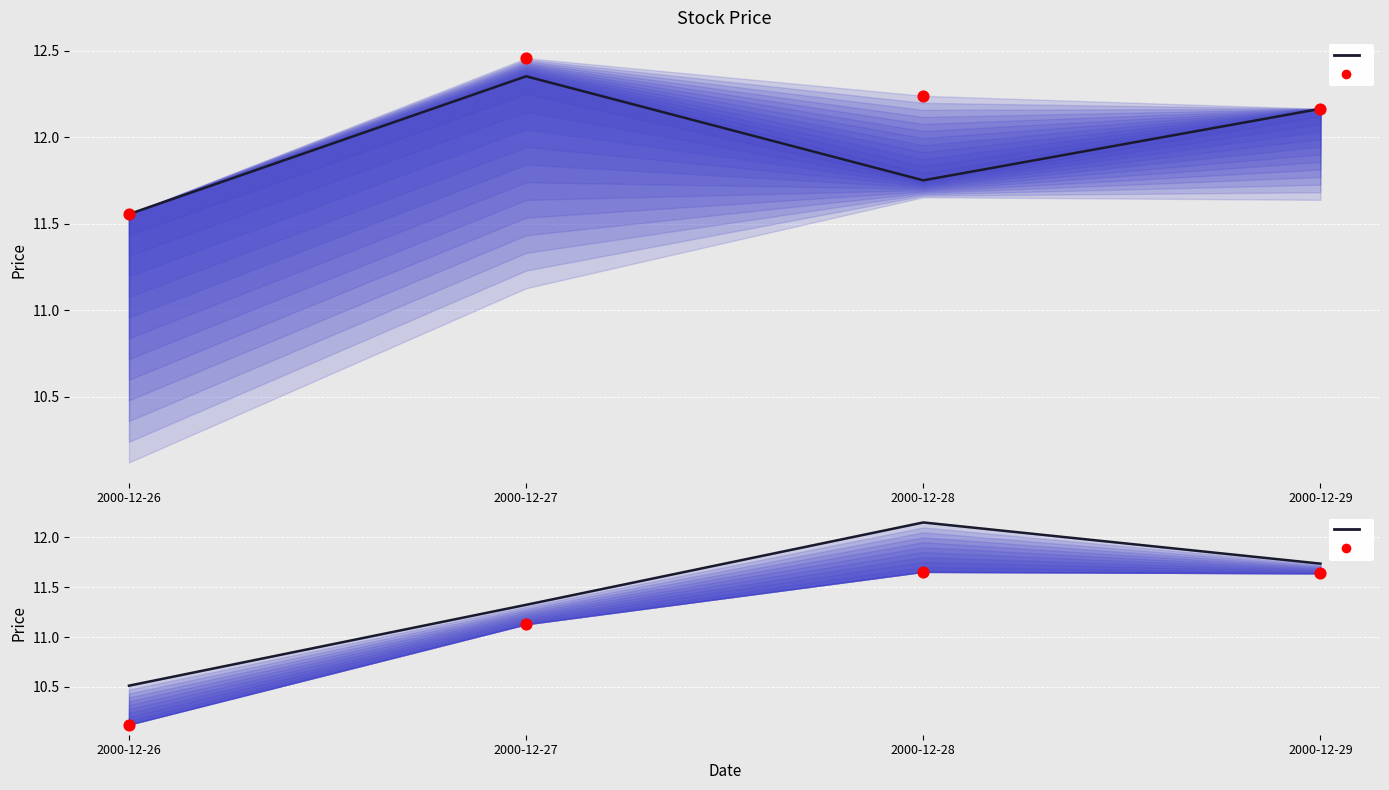

Which series contains the highest Y value?

high (historical)